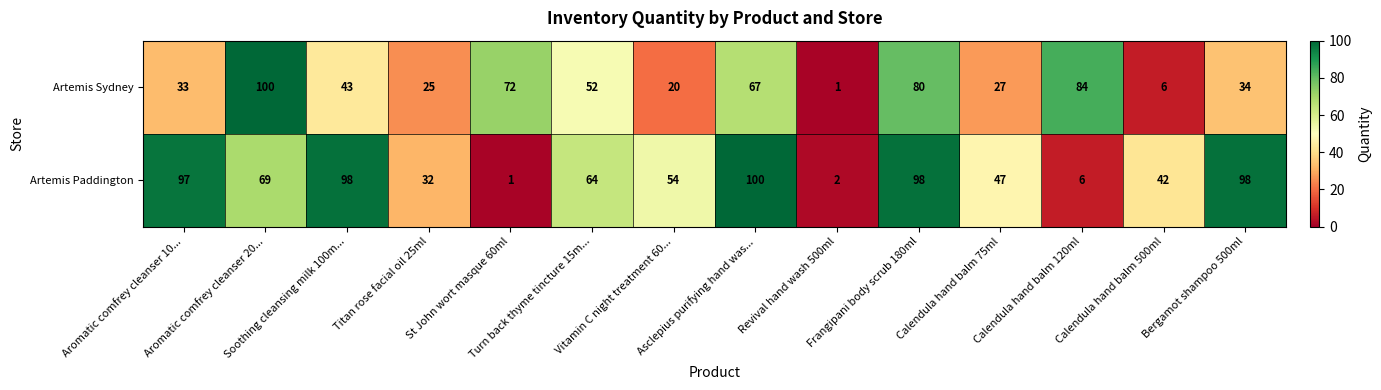

What is the minimum value shown in the chart?

1